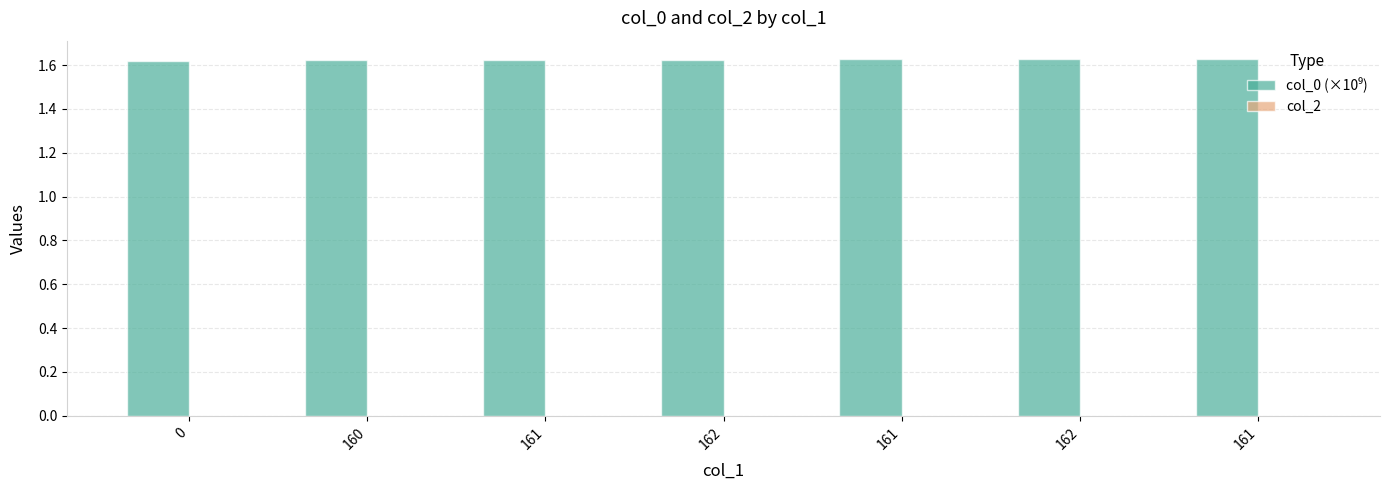

What is the label of the 2nd bar from the right?

162